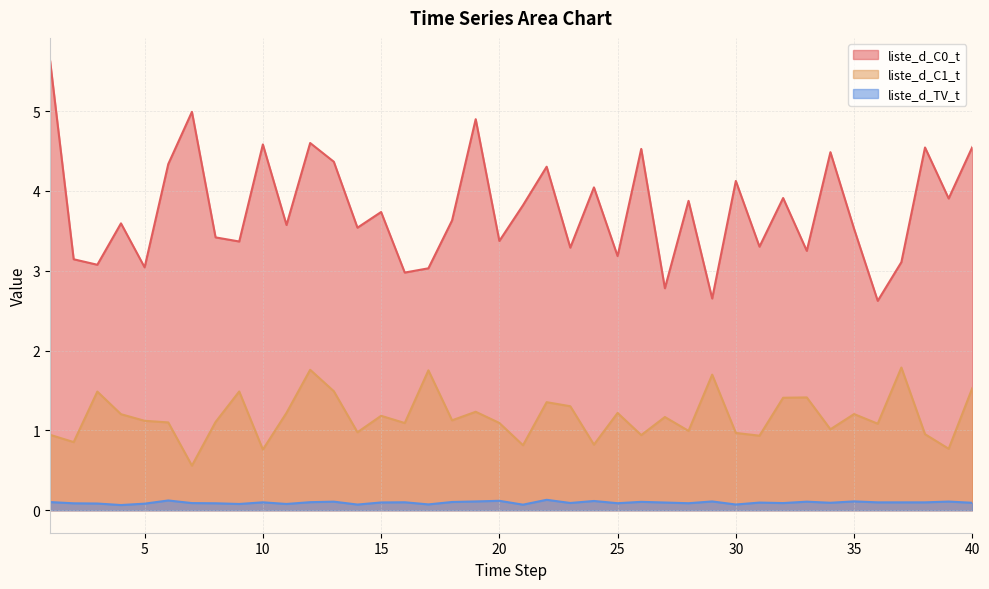

True or false: liste_d_C0_t has more than 0 interior local peaks.

True